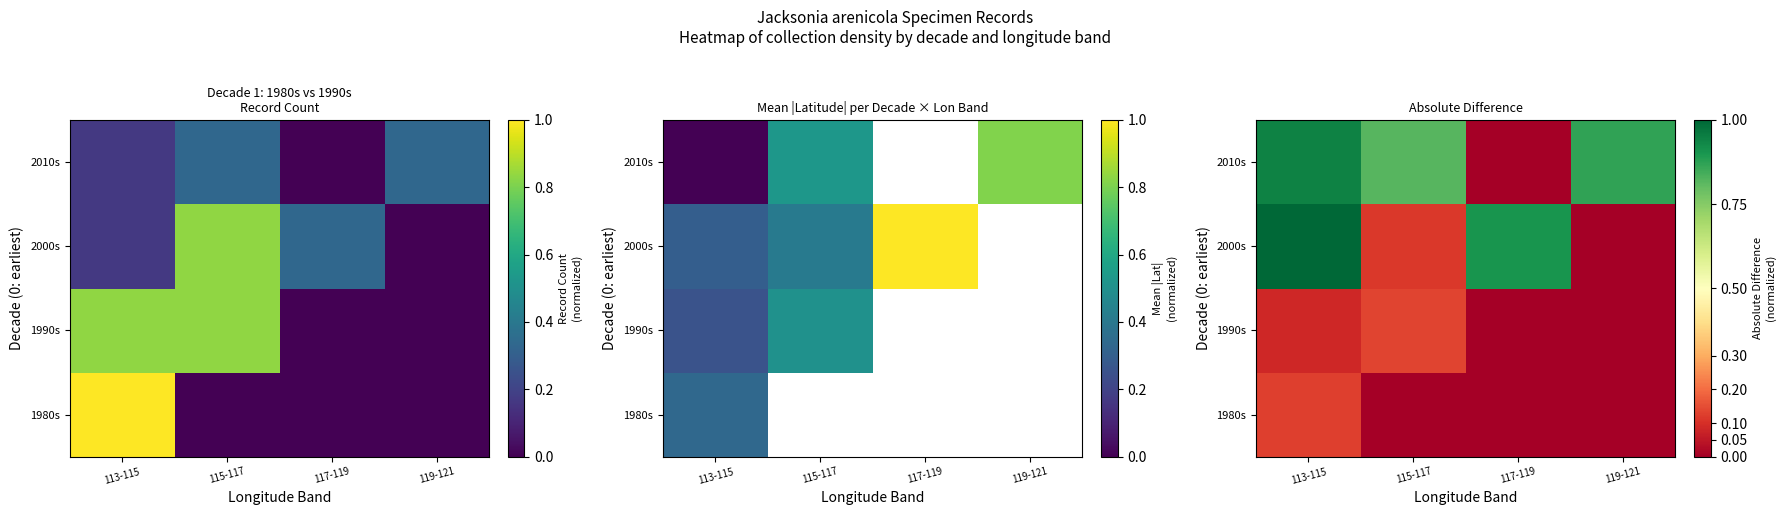

How many values in the 1980s series exceed 0?

1